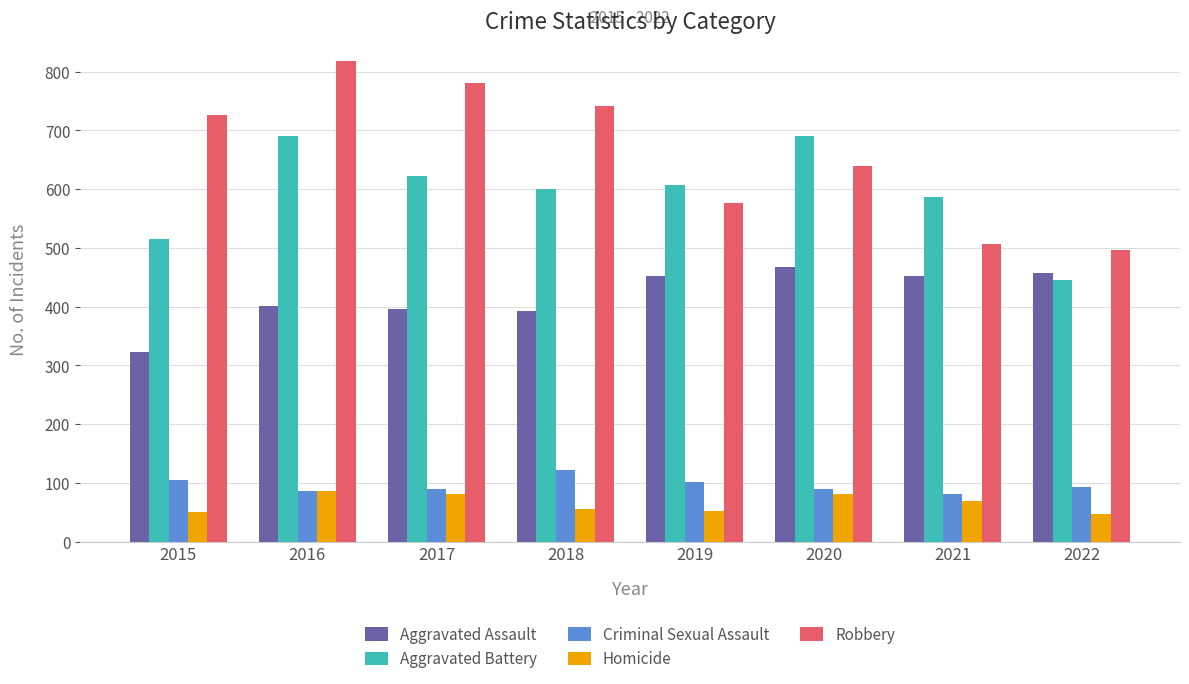

At which category is the sum across all series the highest?

2016